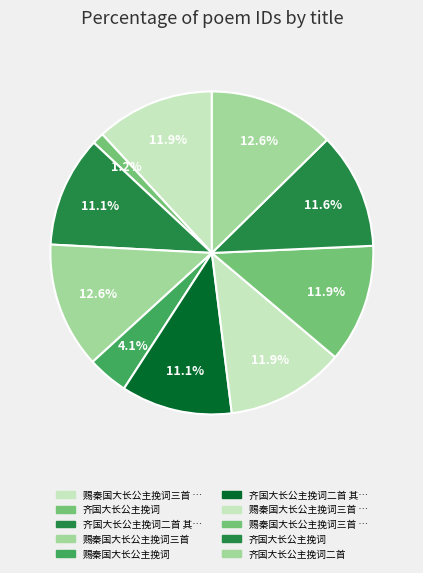

Count the number of slices in the pie.

10